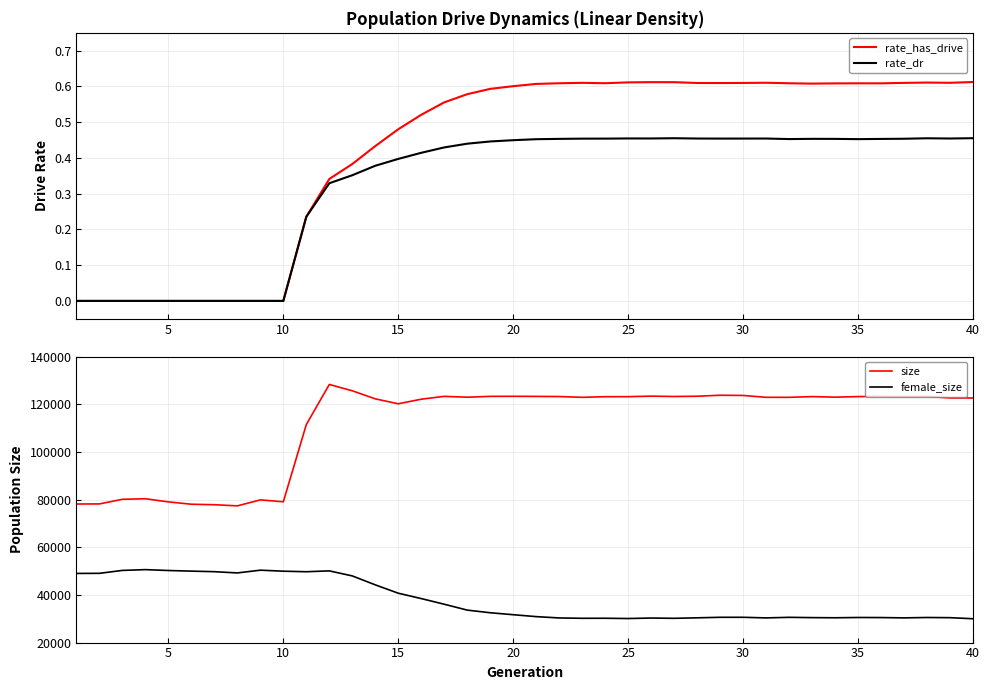

How many interior local peaks does the rate_dr series have?

5